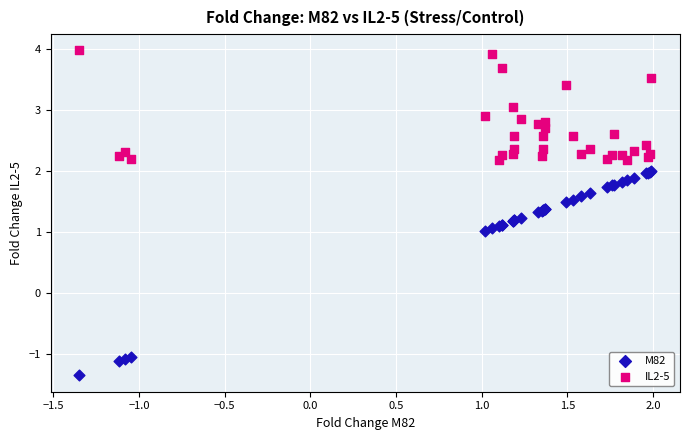

Which series contains the highest Y value?

IL2-5